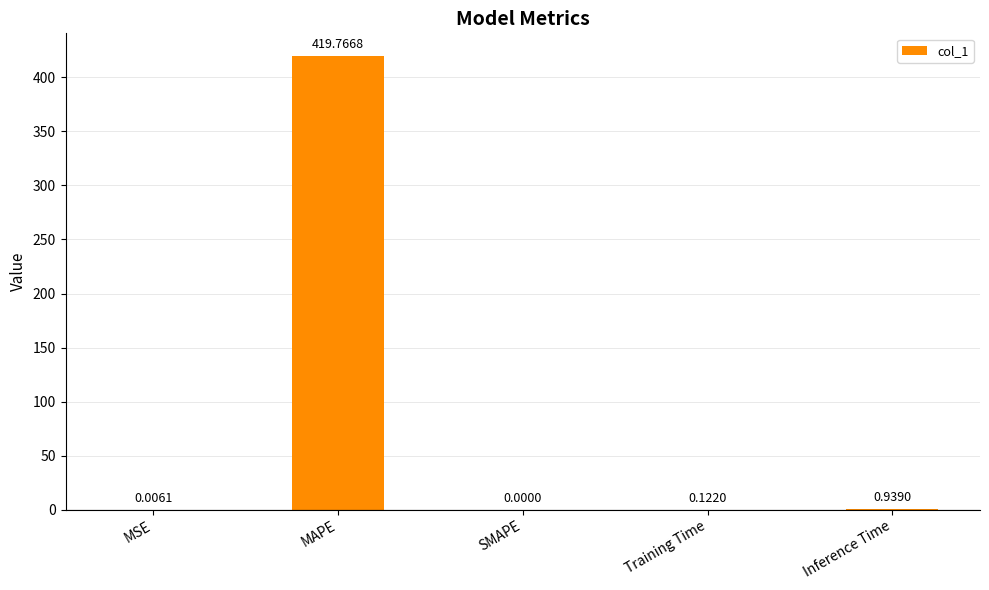

Where is the data nearest to the value 209?

Inference Time